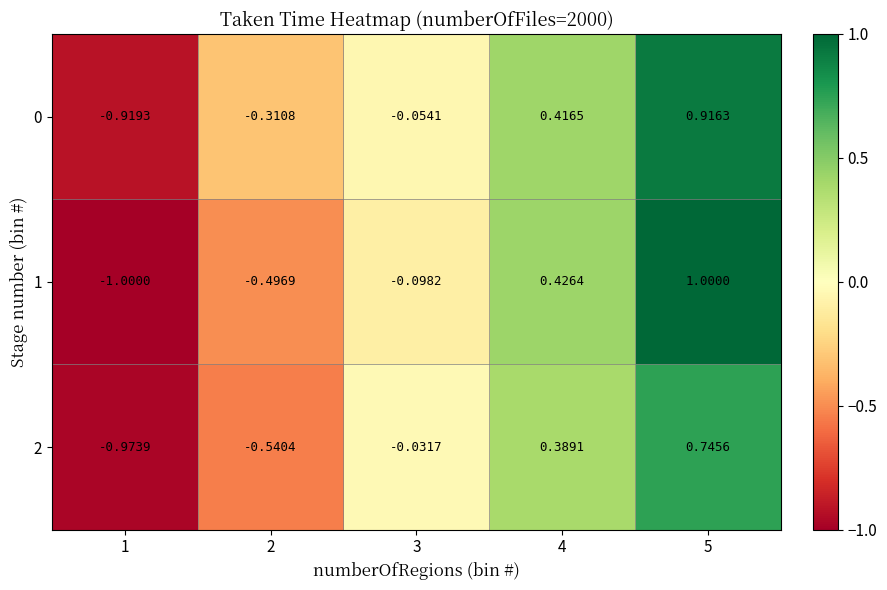

Is the value of 1 at 1 greater than the value of 0 at 3?

No